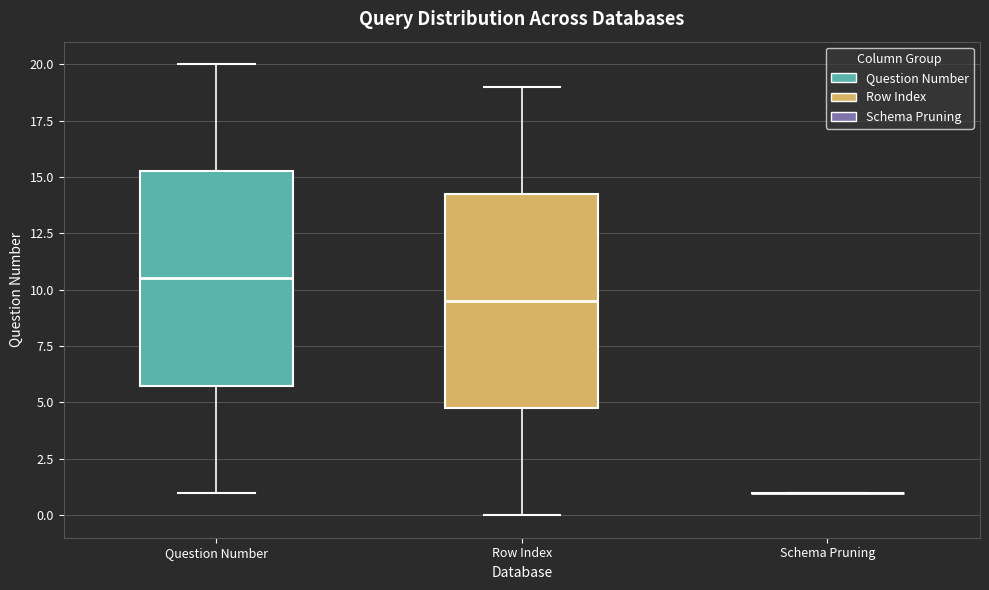

Reading left to right, transcribe this box plot: for each box, give where its median line is, the range the box spans, and where its two whiskers end, as read against the y-axis. The values are not printed on the chart, so give them approximately, as read against the axis.

Question Number: median 10.5, box 6.0 to 15.5, whiskers 1.0 to 20.0
Row Index: median 9.5, box 5.0 to 14.5, whiskers 0.0 to 19.0
Schema Pruning: box collapsed to a line at 1.0, whiskers 1.0 to 1.0